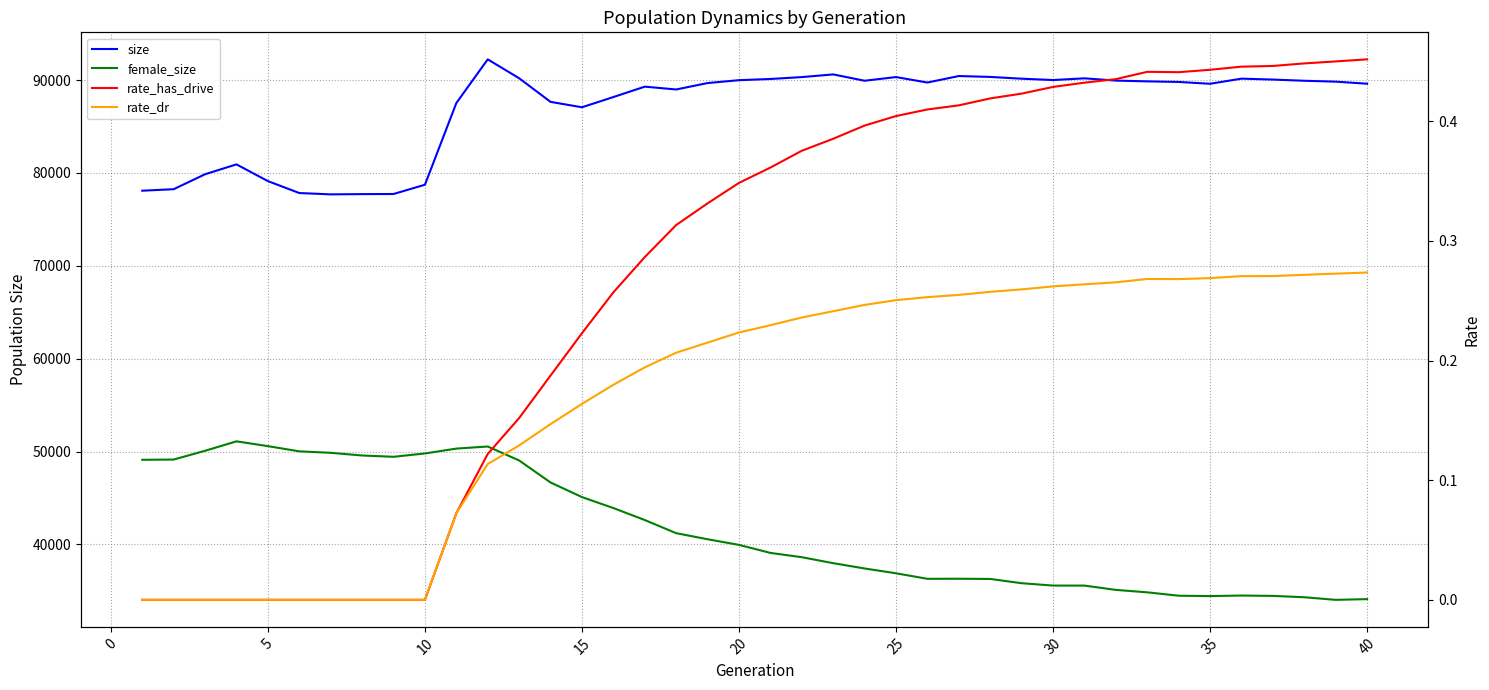

Rank the series at 15 from highest to lowest value.

size, female_size, rate_has_drive, rate_dr